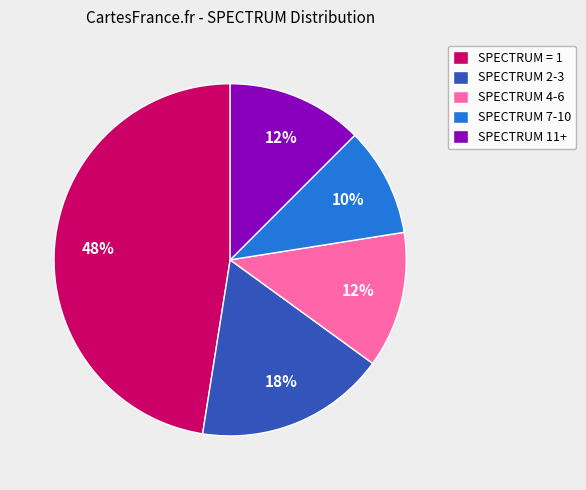

Approximately how many times larger is the value at SPECTRUM 7-10 compared to SPECTRUM 2-3?

0.6